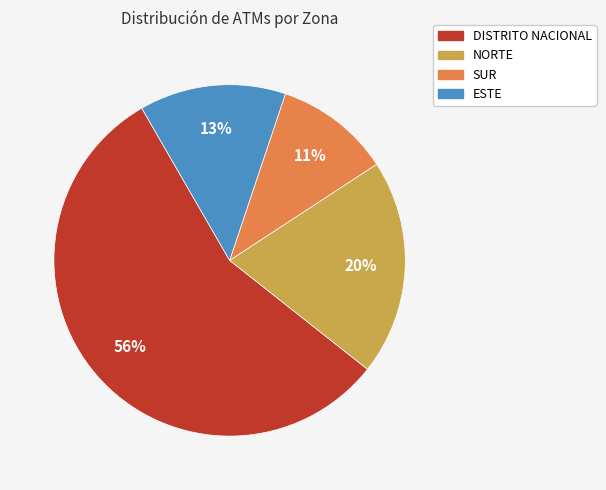

Is it true that ESTE is 13% of the pie?

True